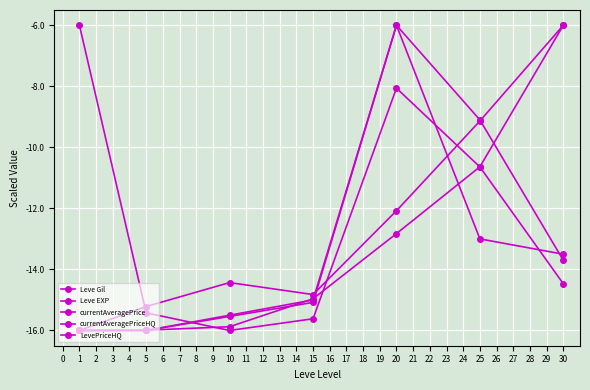

What is the maximum value shown in the chart?

-6.0